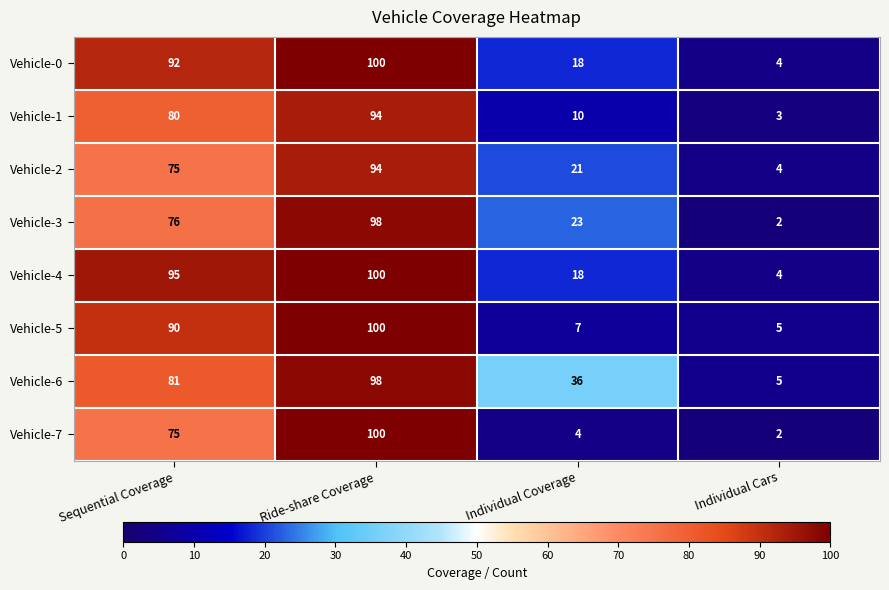

What is the spread (max minus min) of values at Individual Coverage?

32